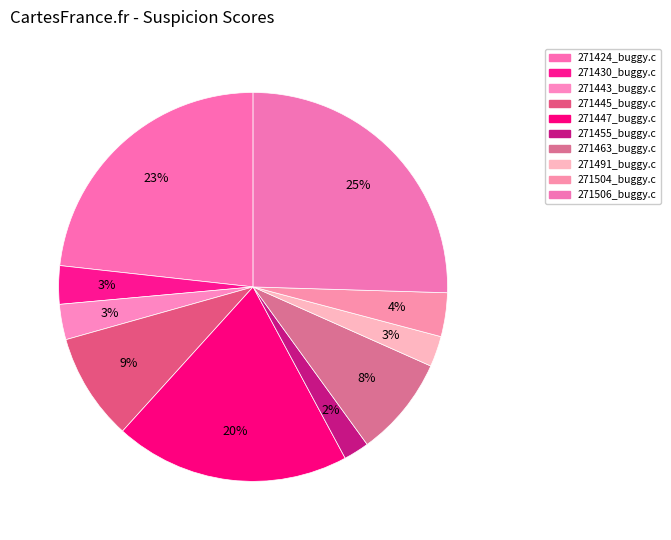

How many segments does this pie chart have?

10